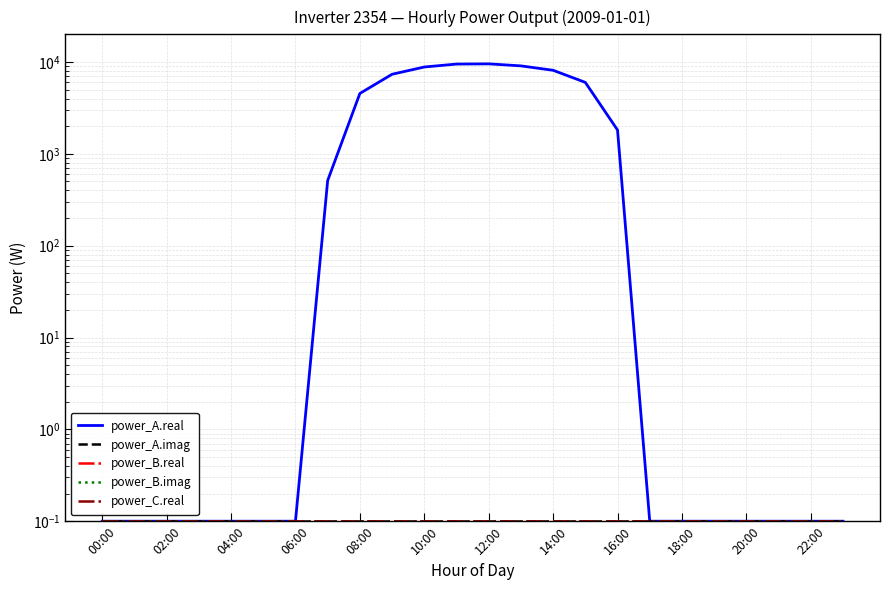

Which series has the largest total across all categories?

power_A.real